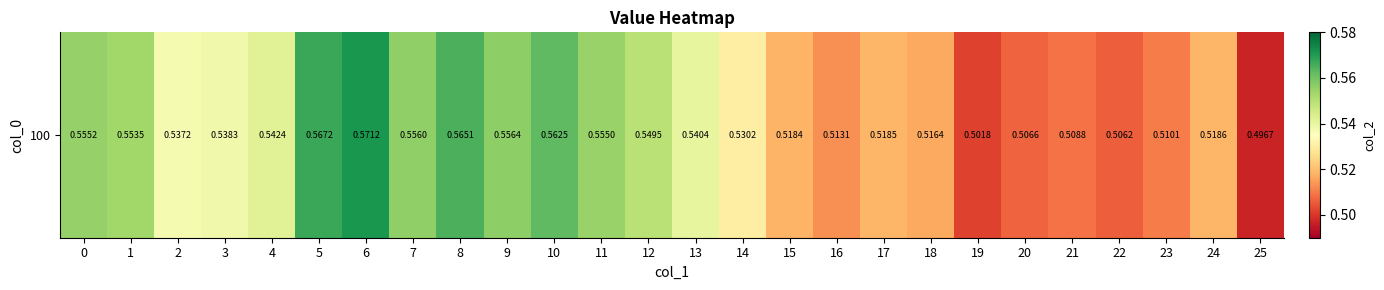

Which label corresponds to the smallest value in the chart?

25